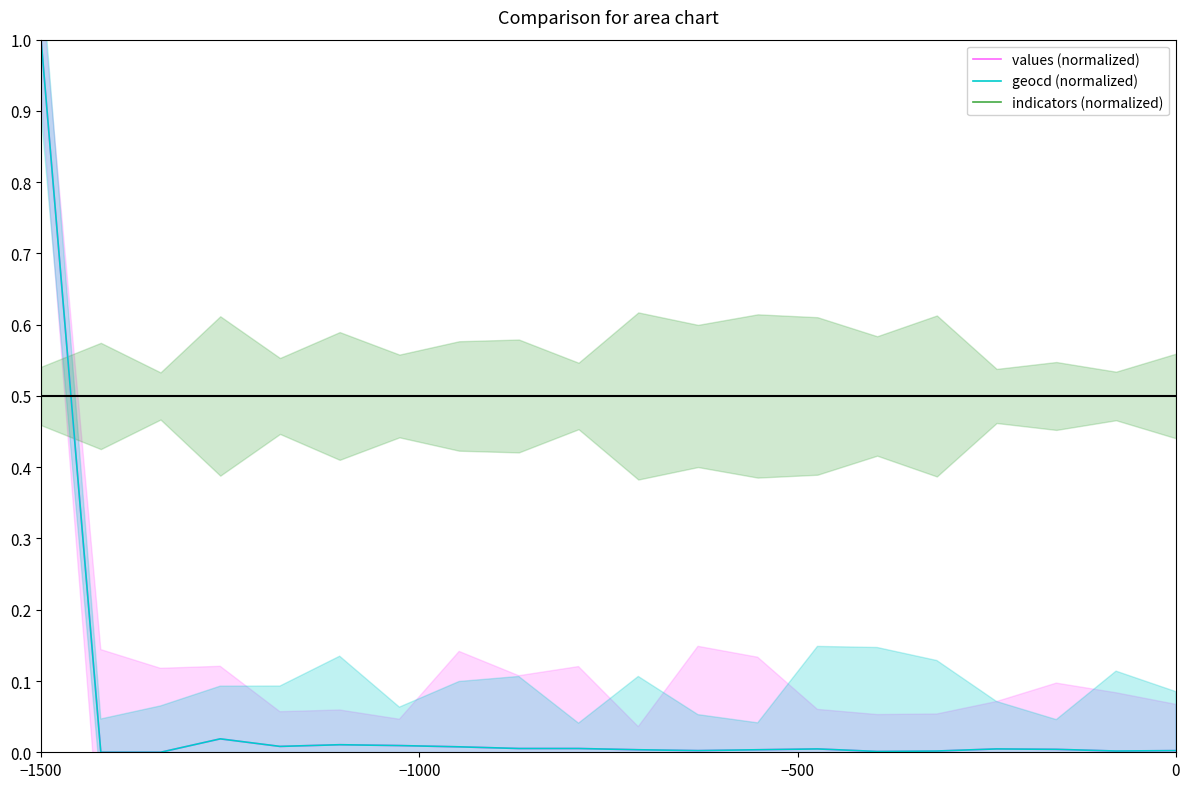

What is the minimum value for indicators (normalized)?

0.5